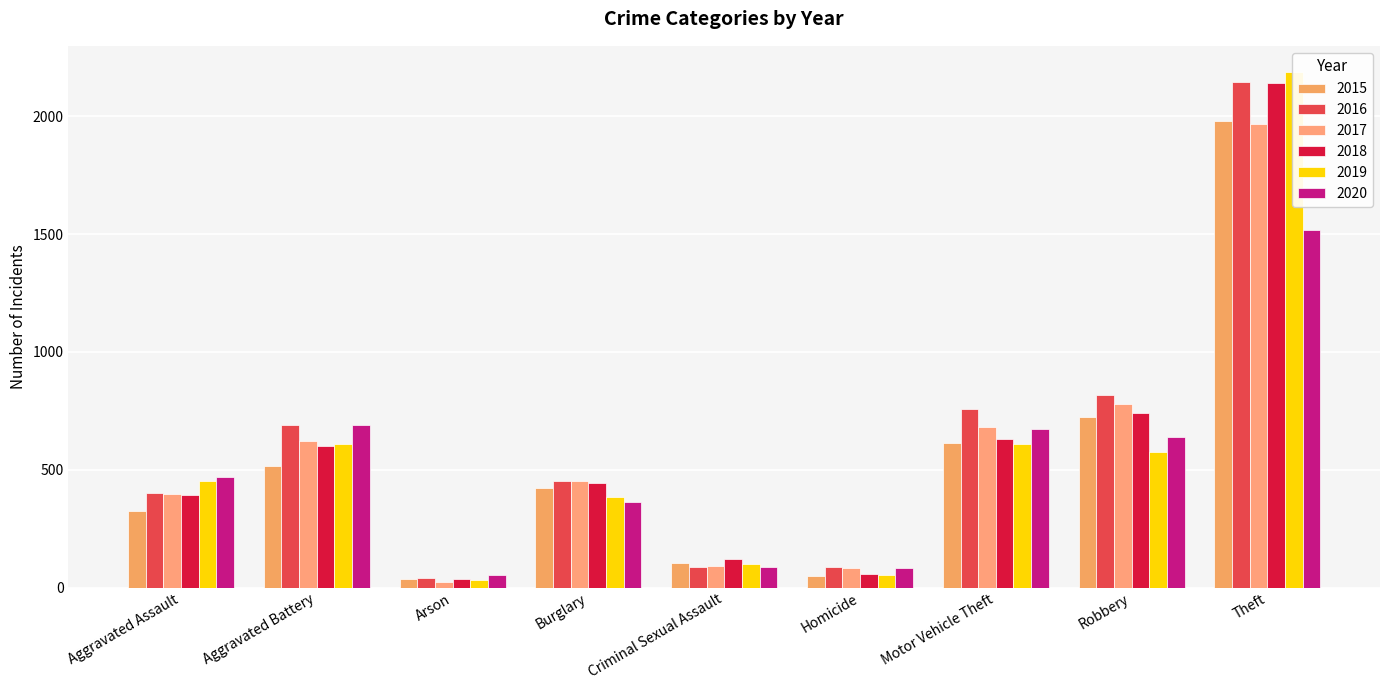

What is the difference between the 2020 values at Burglary and Homicide?

282